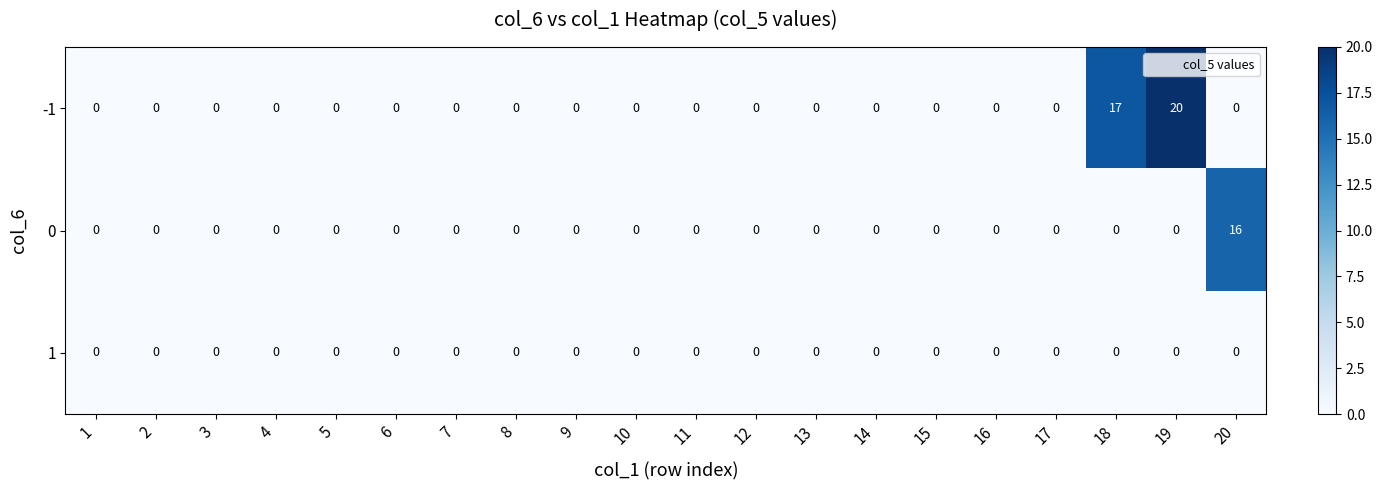

Rank the series by their maximum value, from highest to lowest.

-1, 0, 1